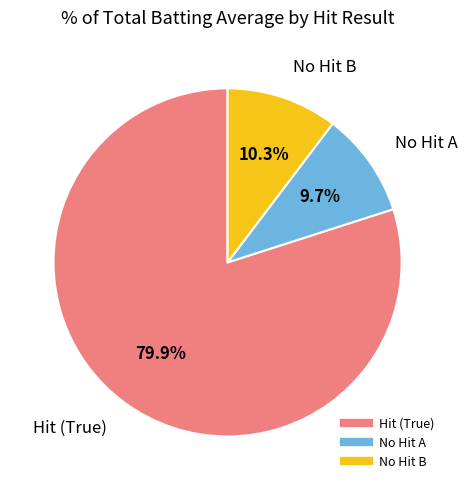

Is there any slice that represents more than half of the pie?

Yes